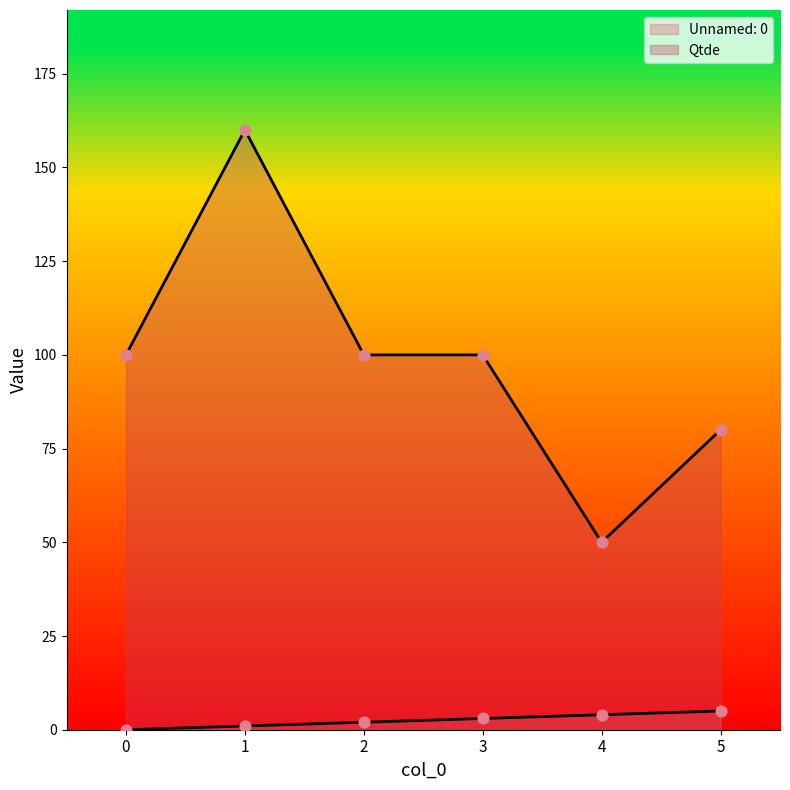

Which series has the largest total across all categories?

Qtde